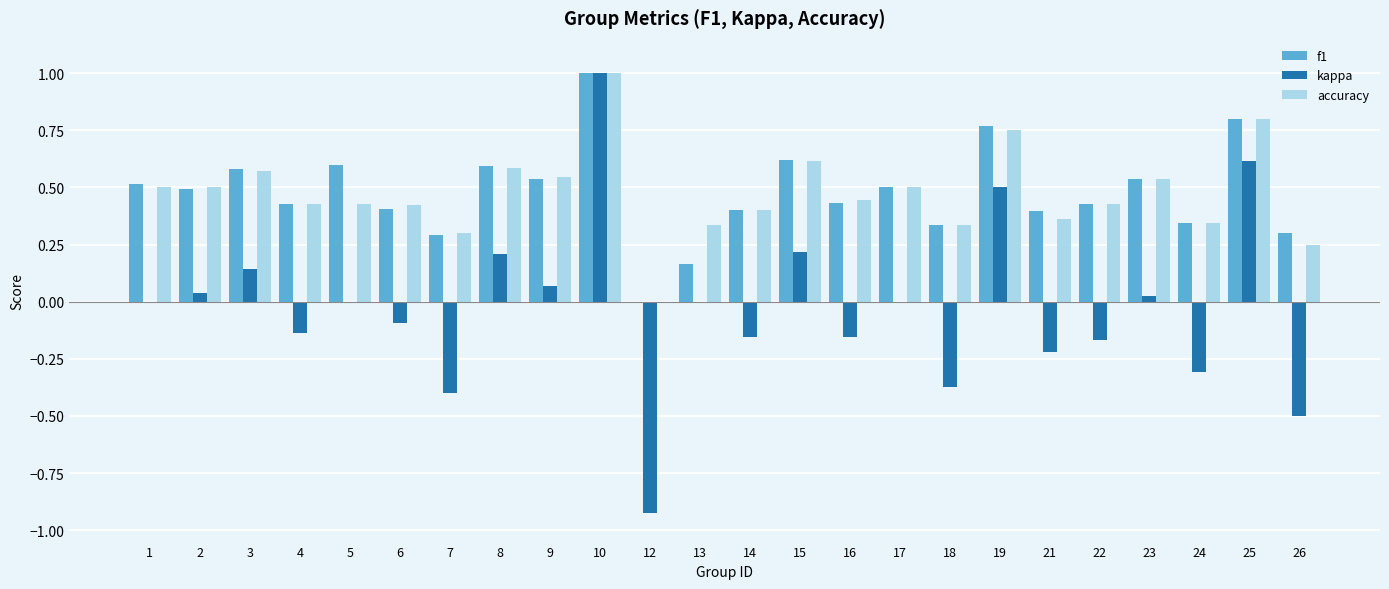

Does the chart contain stacked bars?

No